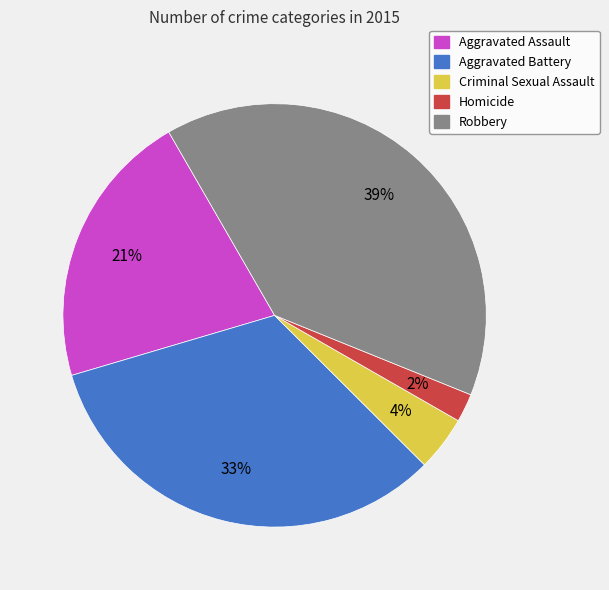

To the nearest percent, what is the combined percentage of Aggravated Assault and Criminal Sexual Assault?

25%